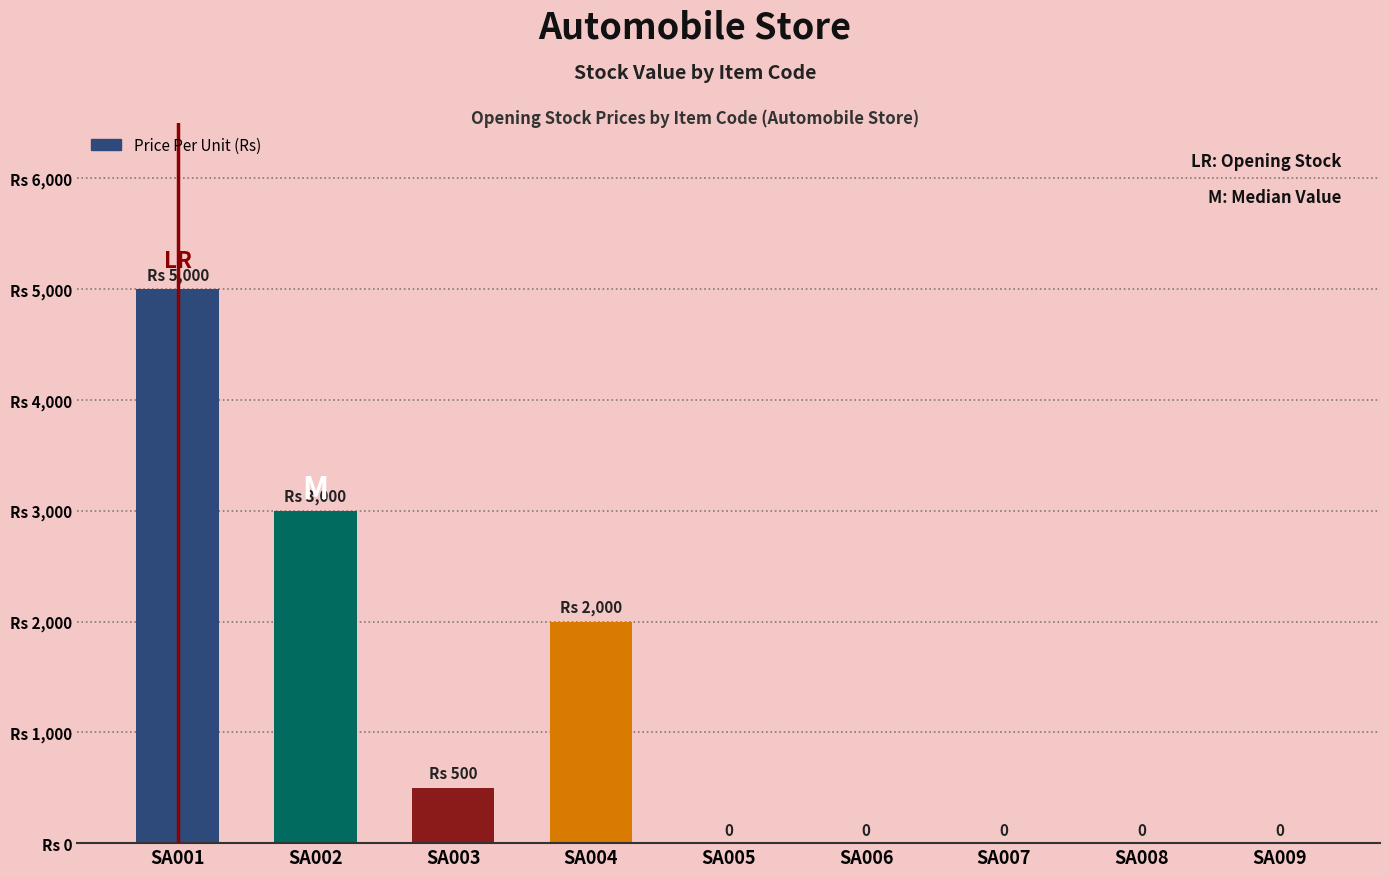

Which label corresponds to the largest value in the chart?

SA001